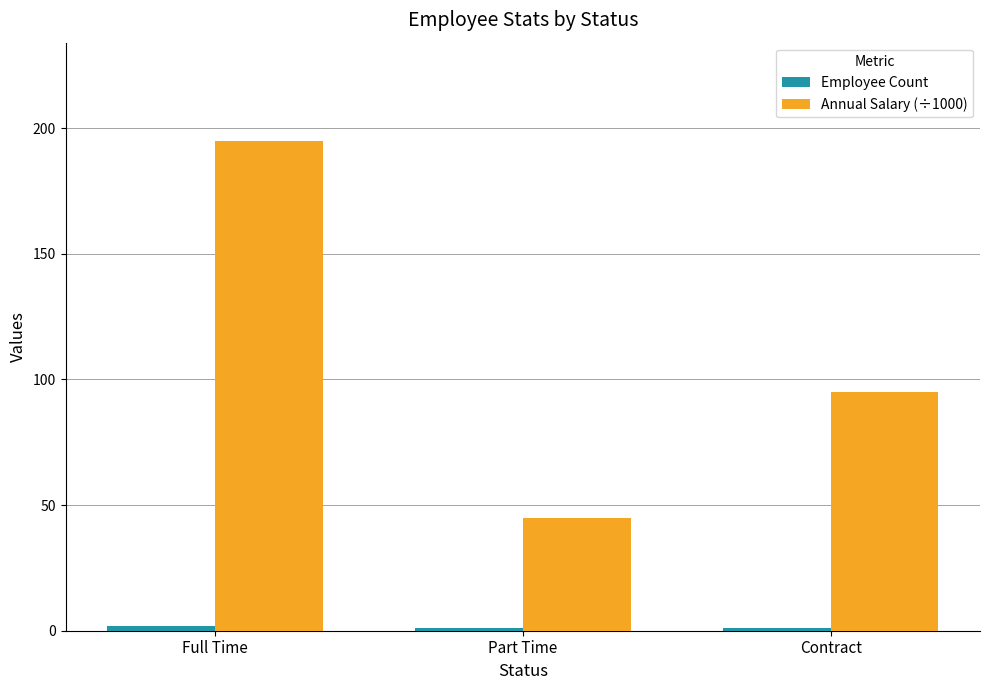

Which category has the lowest value in the Annual Salary (÷1000) series?

Part Time